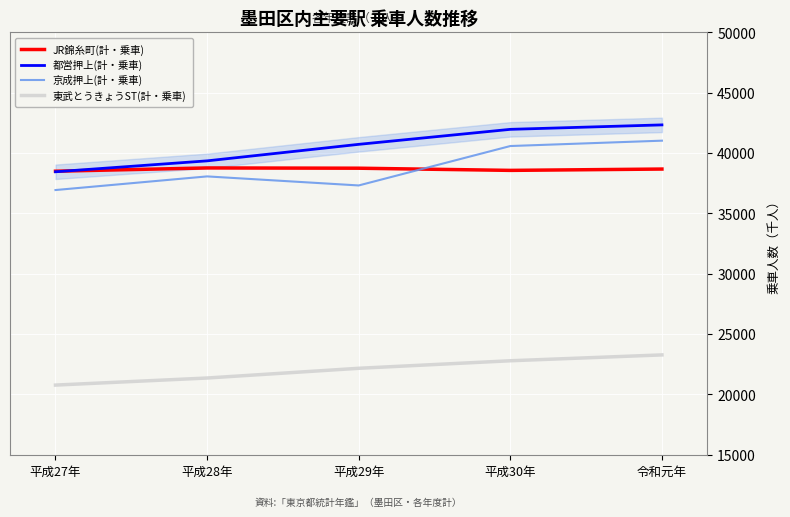

How many distinct data groups are displayed?

4